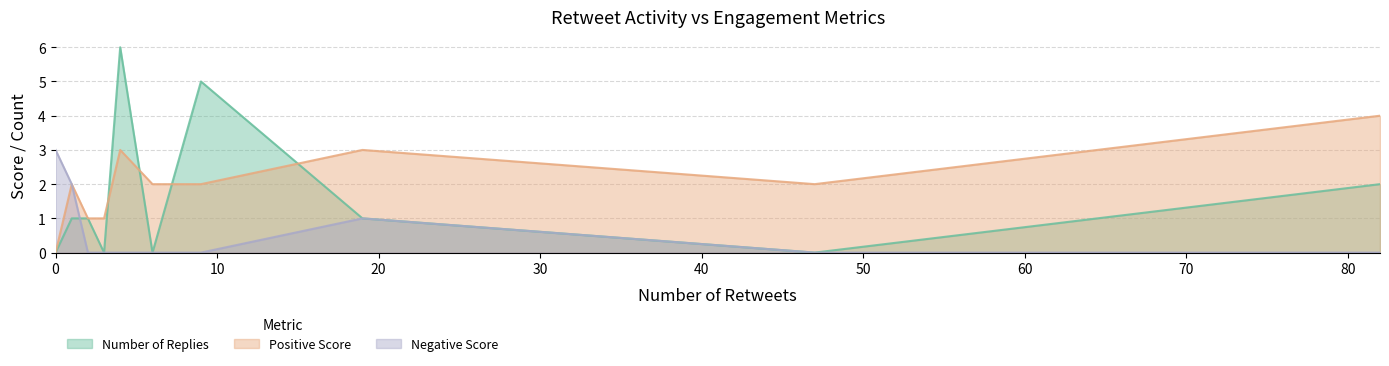

What is the difference between the highest and lowest values at 9?

5